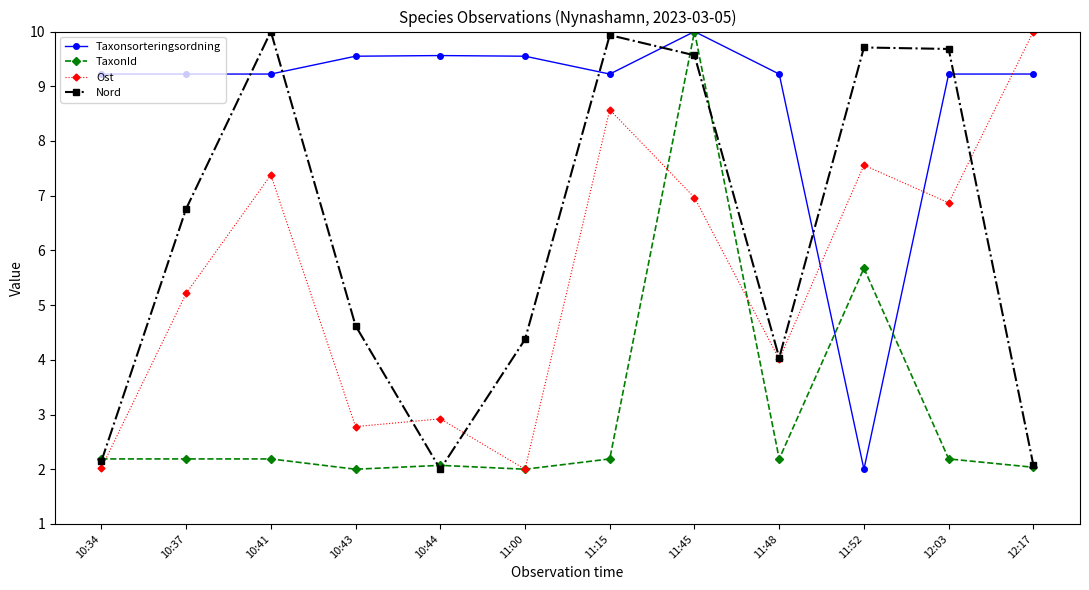

At 10:43, list the series in order from largest to smallest.

Taxonsorteringsordning, Nord, Ost, TaxonId